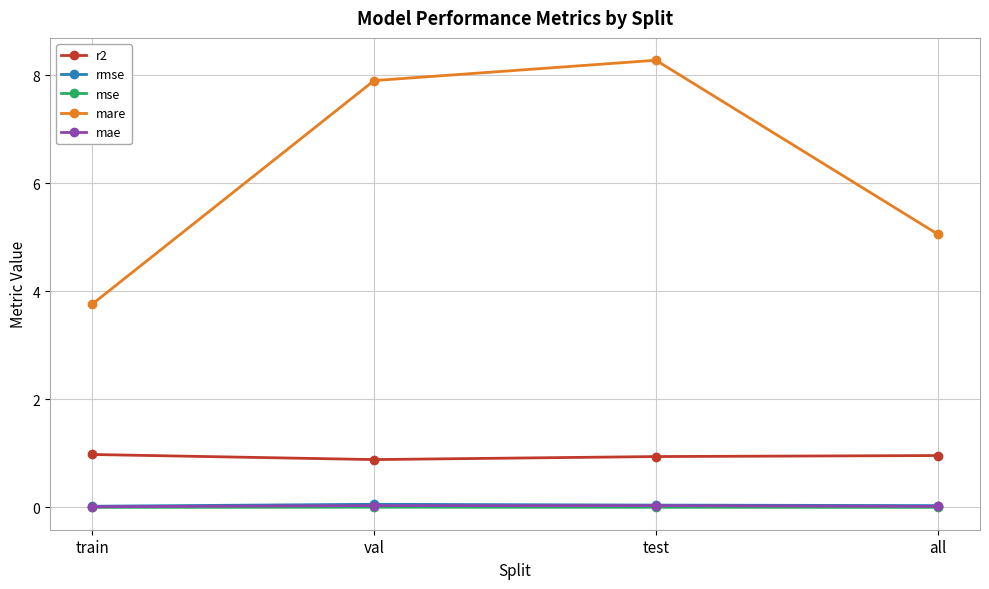

Where is mare nearest to the value 6?

all